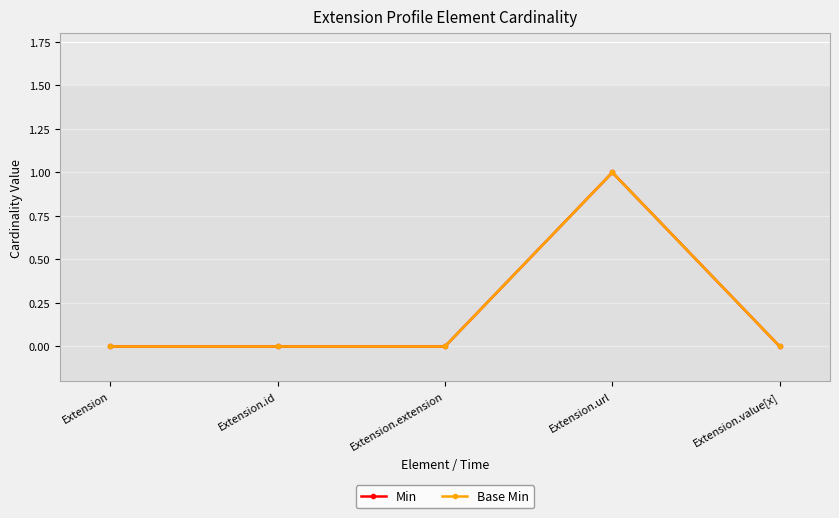

True or false: Min and Base Min intersect in this chart.

False